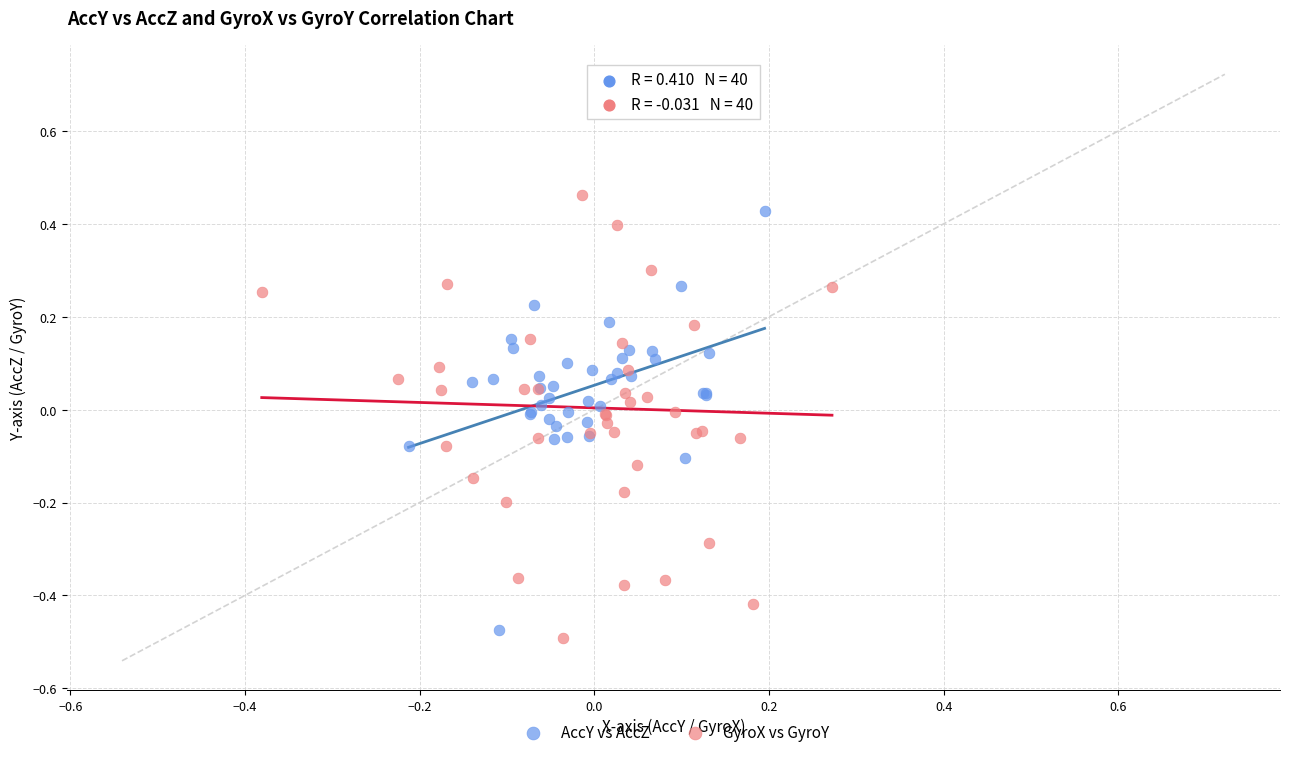

Which series reaches the maximum Y coordinate?

GyroX vs GyroY